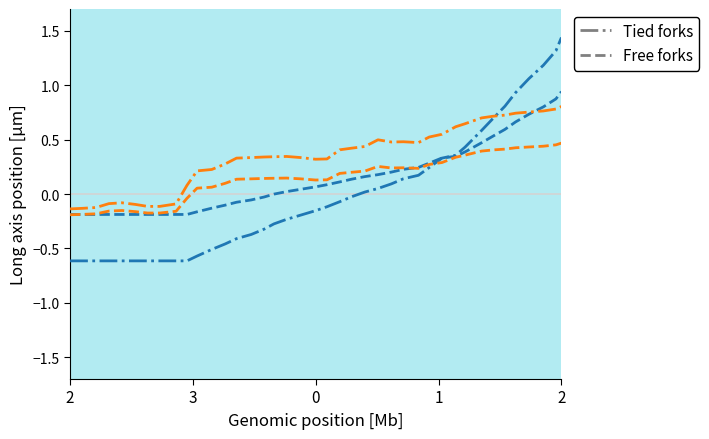

What is the smallest value displayed?

-0.6